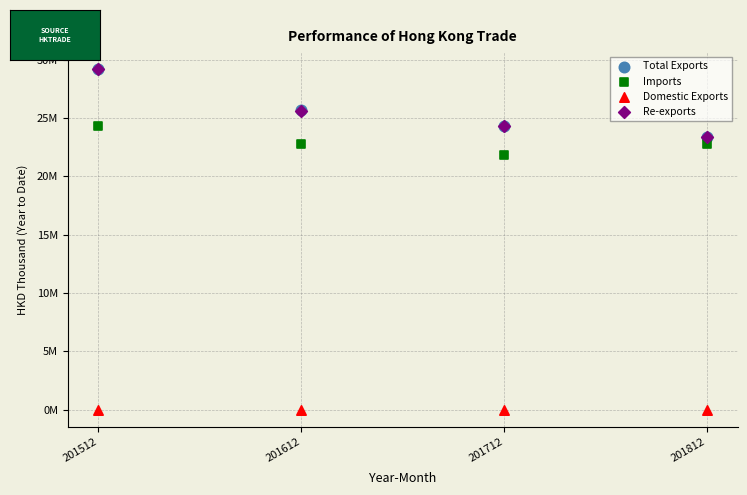

What are all the series names shown in the legend?

Total Exports, Imports, Domestic Exports, Re-exports